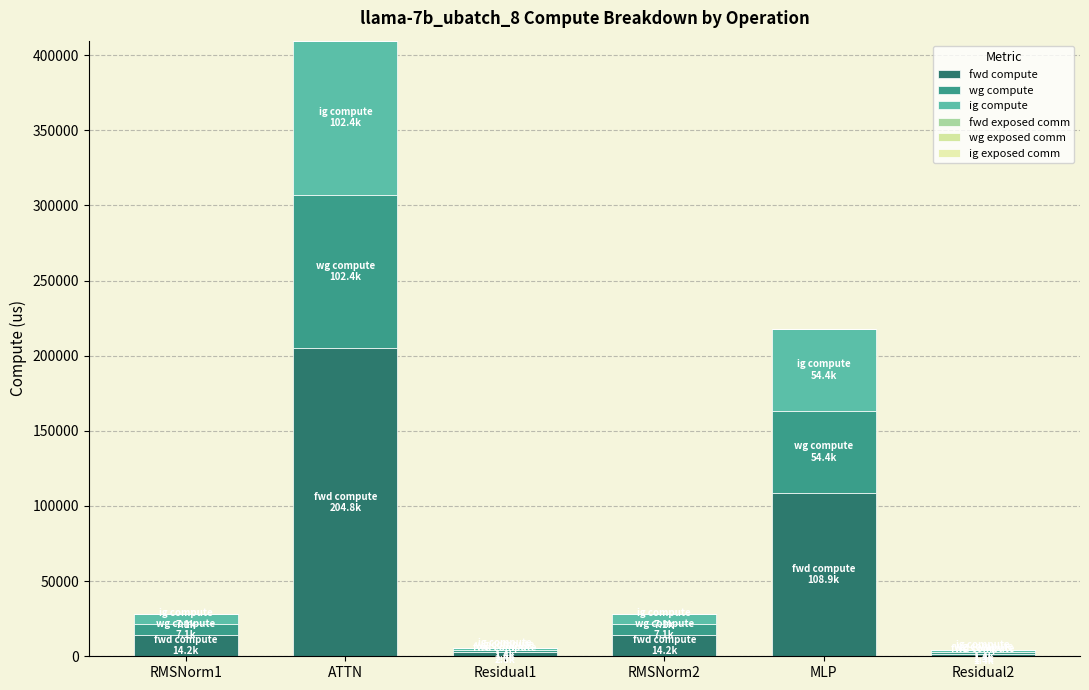

How many values in the fwd compute series are below 14220?

2